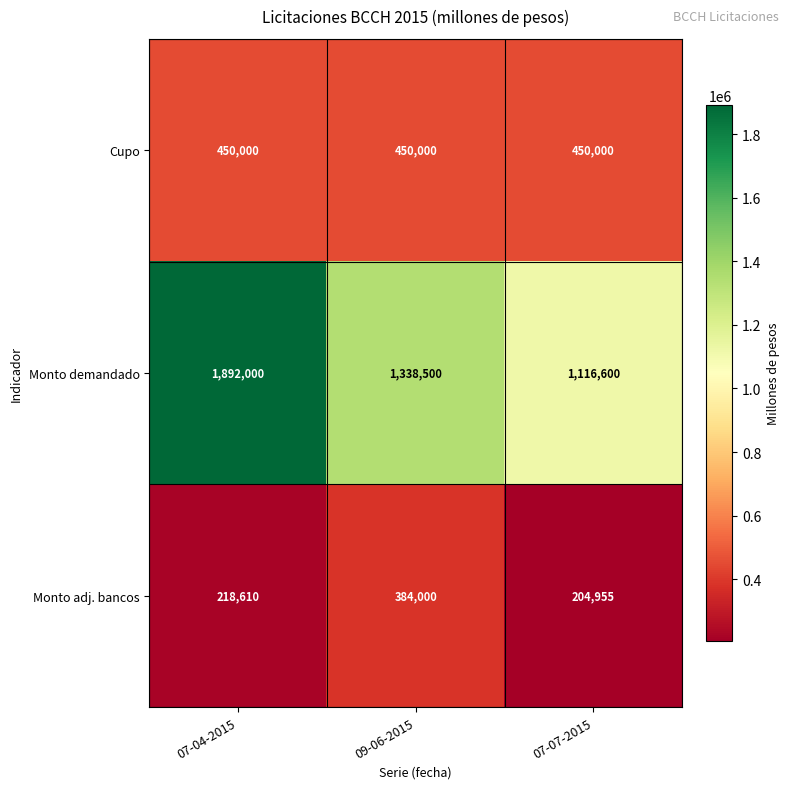

At which category is the sum across all series the highest?

07-04-2015